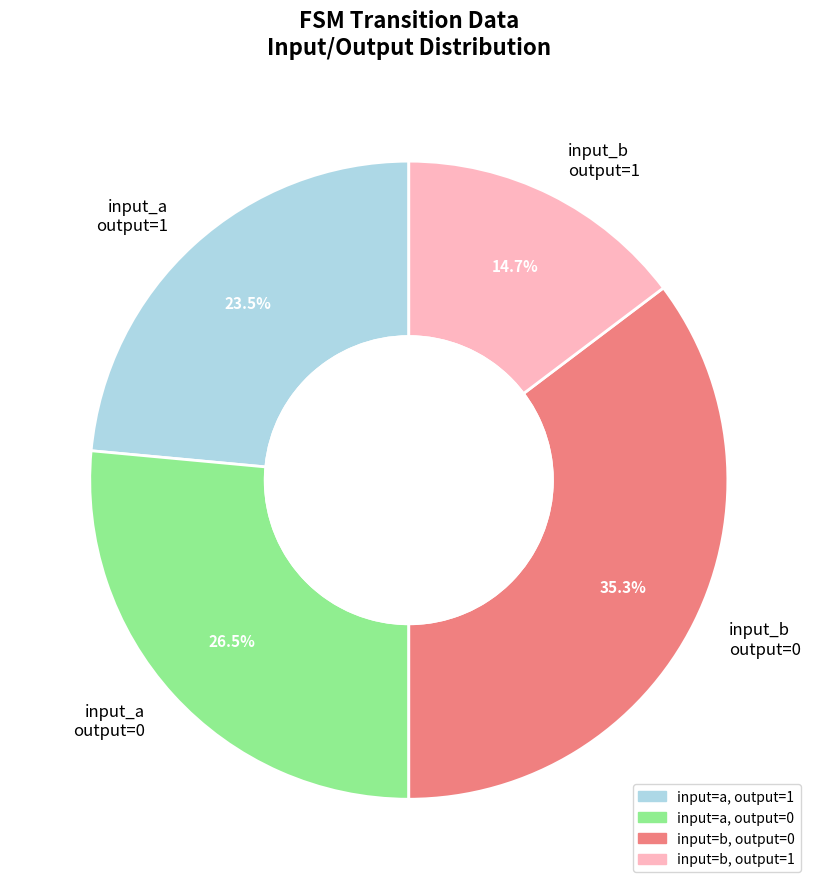

Is there any slice that represents more than half of the pie?

No